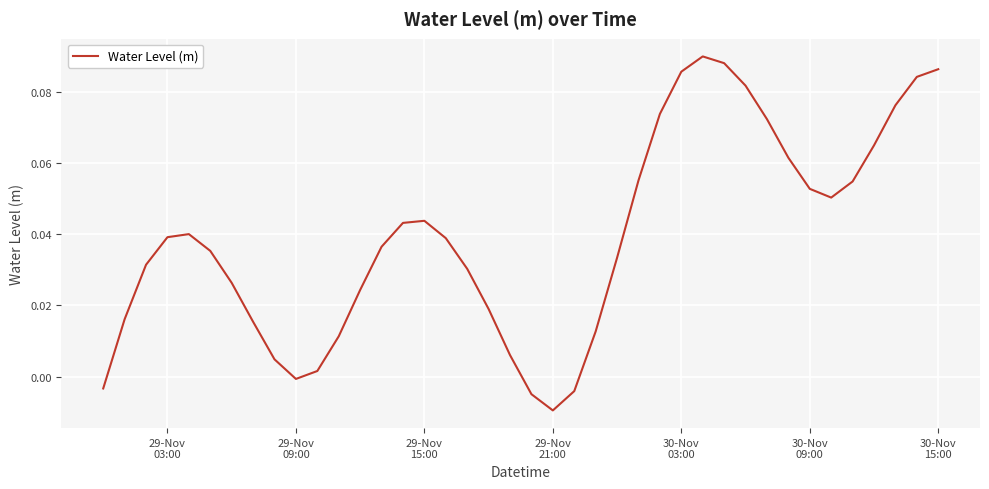

How many categories are shown in the chart?

40